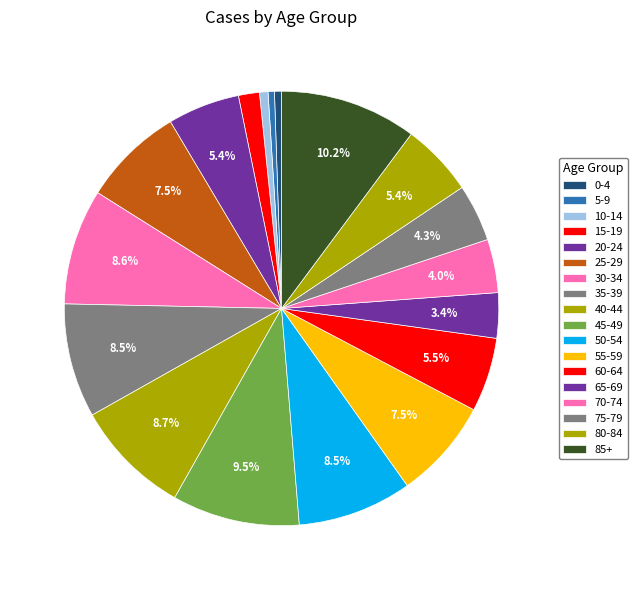

What is the ratio of the value at 75-79 to the value at 35-39?

0.5